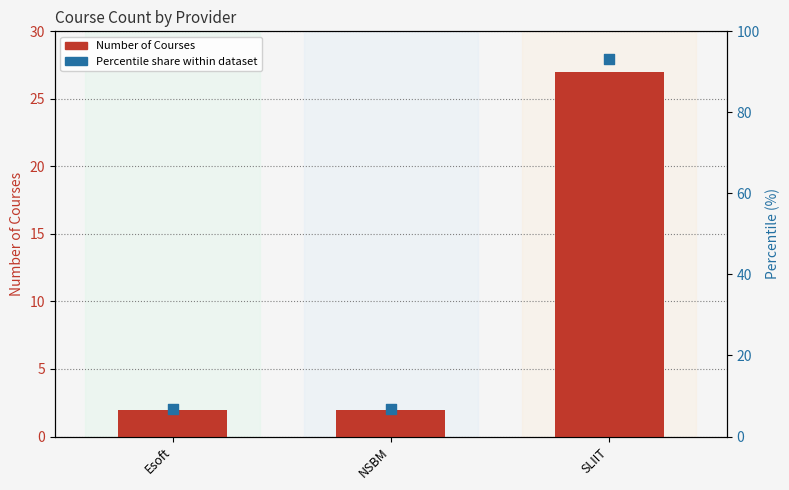

Which series has the widest spread of Y values?

Percentile share within dataset